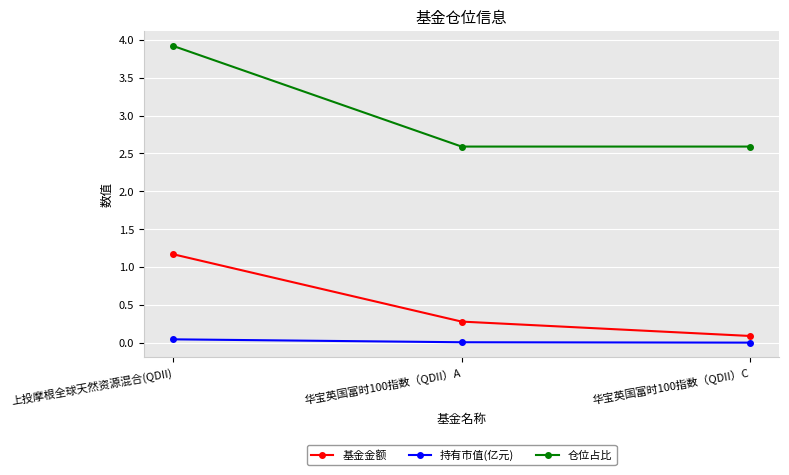

What is the difference between the maximum and minimum values in the 基金金额 series?

1.1